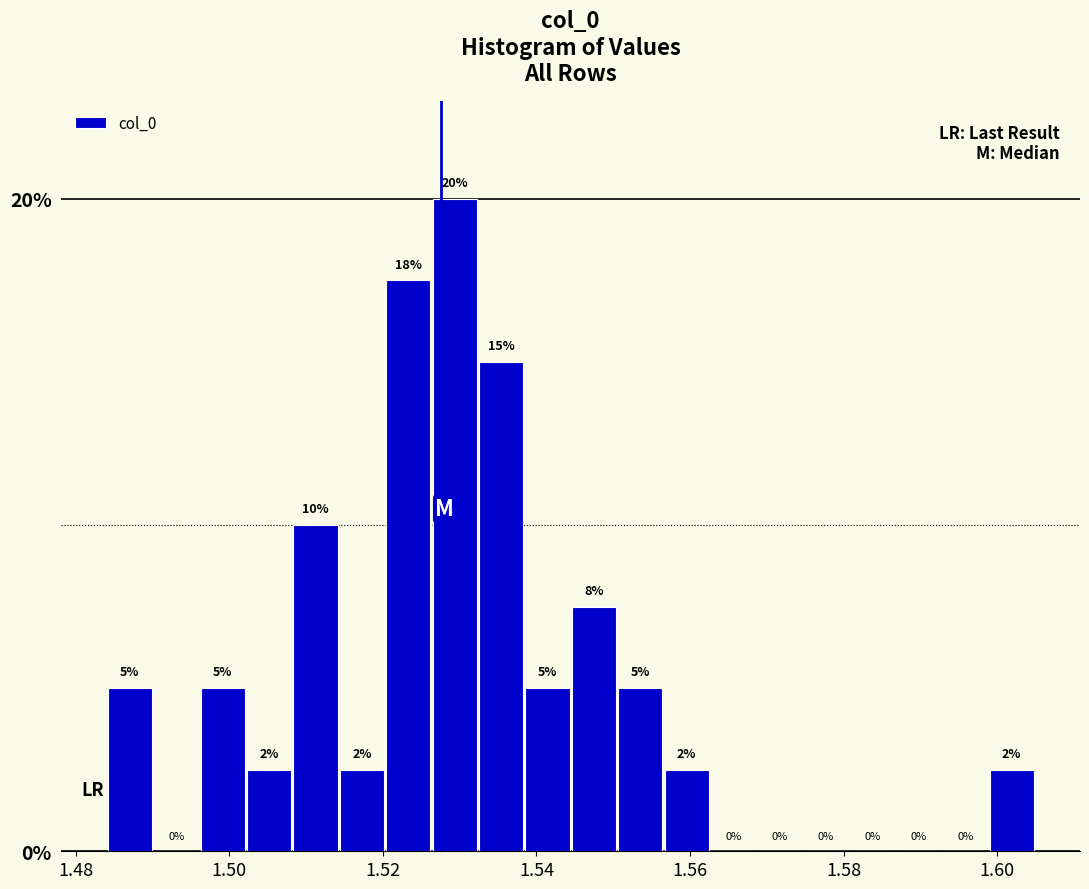

Around what value on the x-axis is the tallest bar? Give the approximate position of its centre, as read against the axis.

1.530